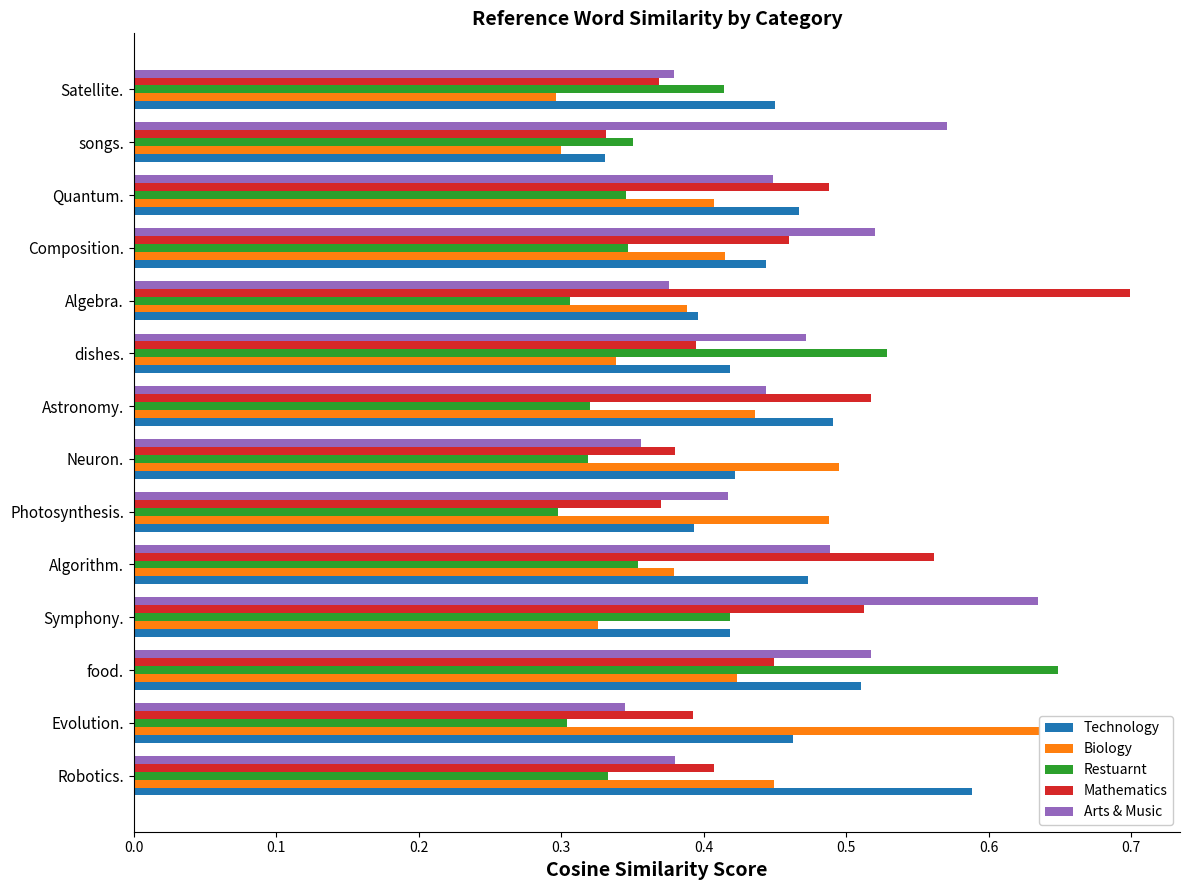

Between food. and Algebra., which series saw the biggest shift?

Restuarnt